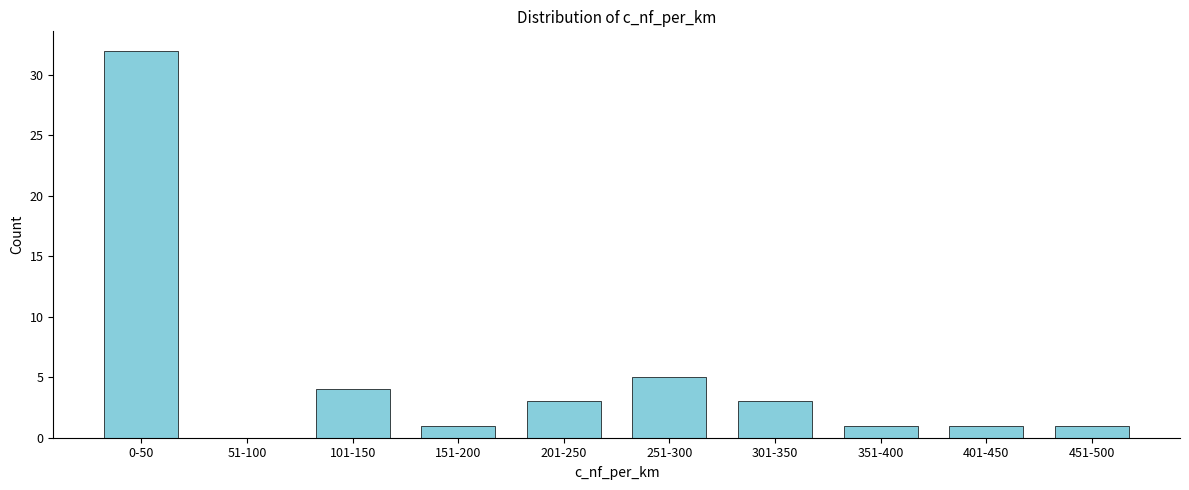

Reading left to right, transcribe all the data shown in this chart.

0-50=32	51-100=0	101-150=4	151-200=1	201-250=3	251-300=5	301-350=3	351-400=1	401-450=1	451-500=1